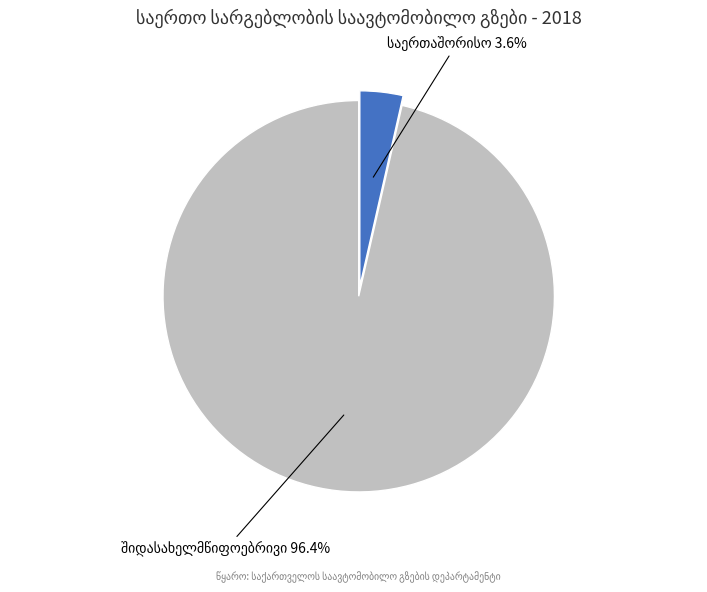

Is there any slice that represents more than half of the pie?

Yes